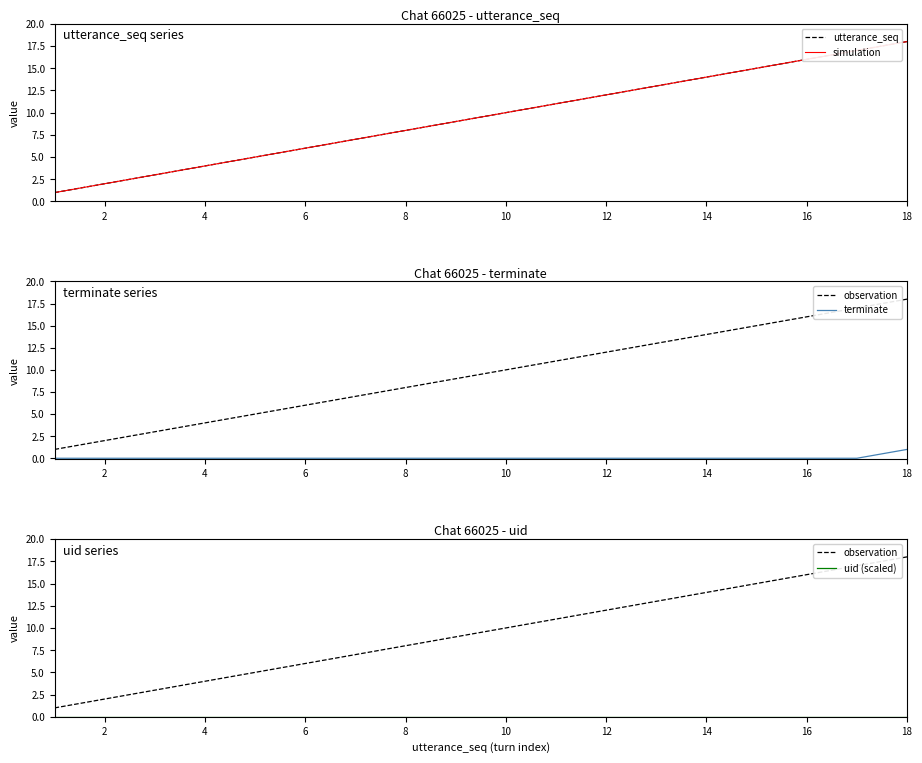

What is the maximum value shown in the chart?

18